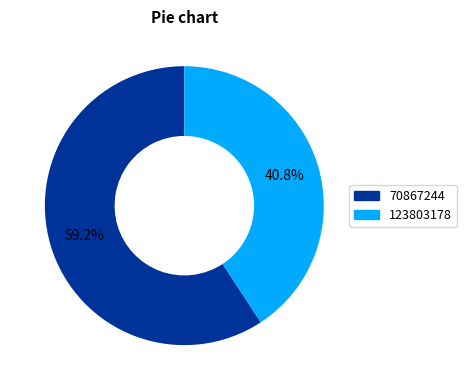

Is it true that 123803178 is 41% of the pie?

True